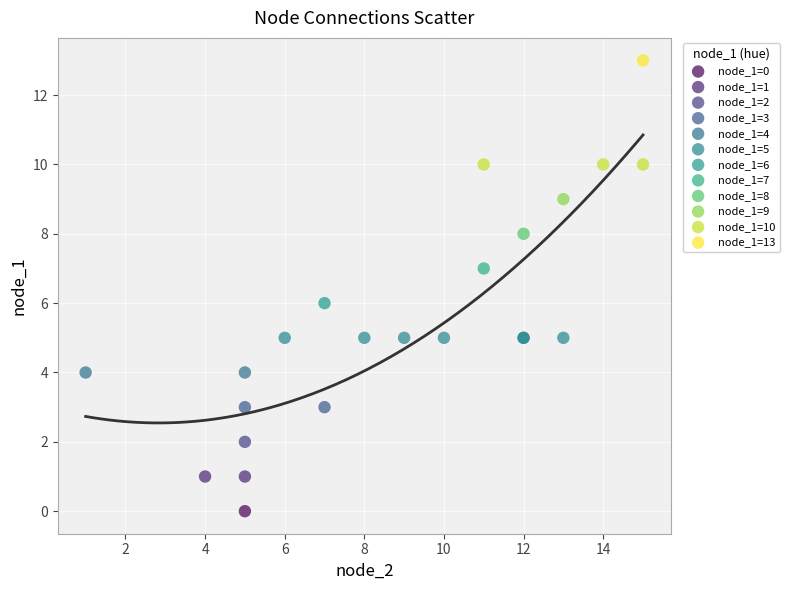

Which series reaches the maximum Y coordinate?

node_1=13